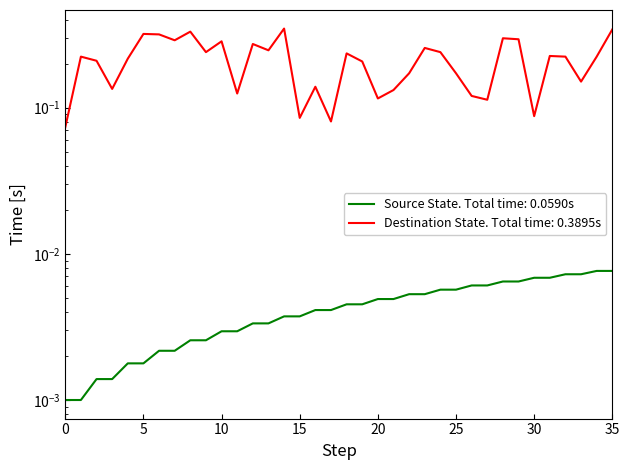

Reading left to right, what are all the values shown in this chart?

Source State: 0=0.0	1=0.0	2=0.0	3=0.0	4=0.0	5=0.0	6=0.0	7=0.0	8=0.0	9=0.0	10=0.0	11=0.0	12=0.0	13=0.0	14=0.0	15=0.0	16=0.0	17=0.0	18=0.0	19=0.0	20=0.0	21=0.0	22=0.0	23=0.0	24=0.0	25=0.0	26=0.0	27=0.0	28=0.0	29=0.0	30=0.0	31=0.0	32=0.0	33=0.0	34=0.0	35=0.0
Destination State: 0=0.1	1=0.2	2=0.2	3=0.1	4=0.2	5=0.3	6=0.3	7=0.3	8=0.3	9=0.2	10=0.3	11=0.1	12=0.3	13=0.2	14=0.3	15=0.1	16=0.1	17=0.1	18=0.2	19=0.2	20=0.1	21=0.1	22=0.2	23=0.3	24=0.2	25=0.2	26=0.1	27=0.1	28=0.3	29=0.3	30=0.1	31=0.2	32=0.2	33=0.2	34=0.2	35=0.3